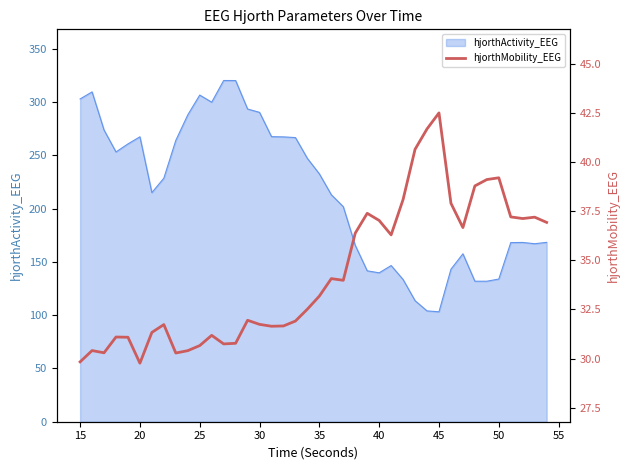

True or false: hjorthActivity_EEG has a value of 302.9 at 15.

True